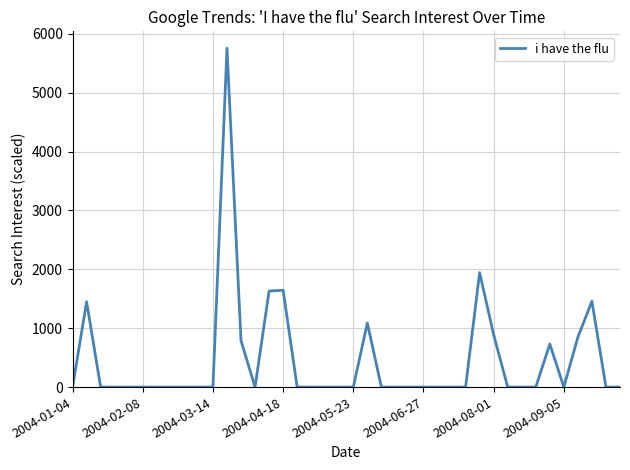

How many categories are shown in the chart?

40